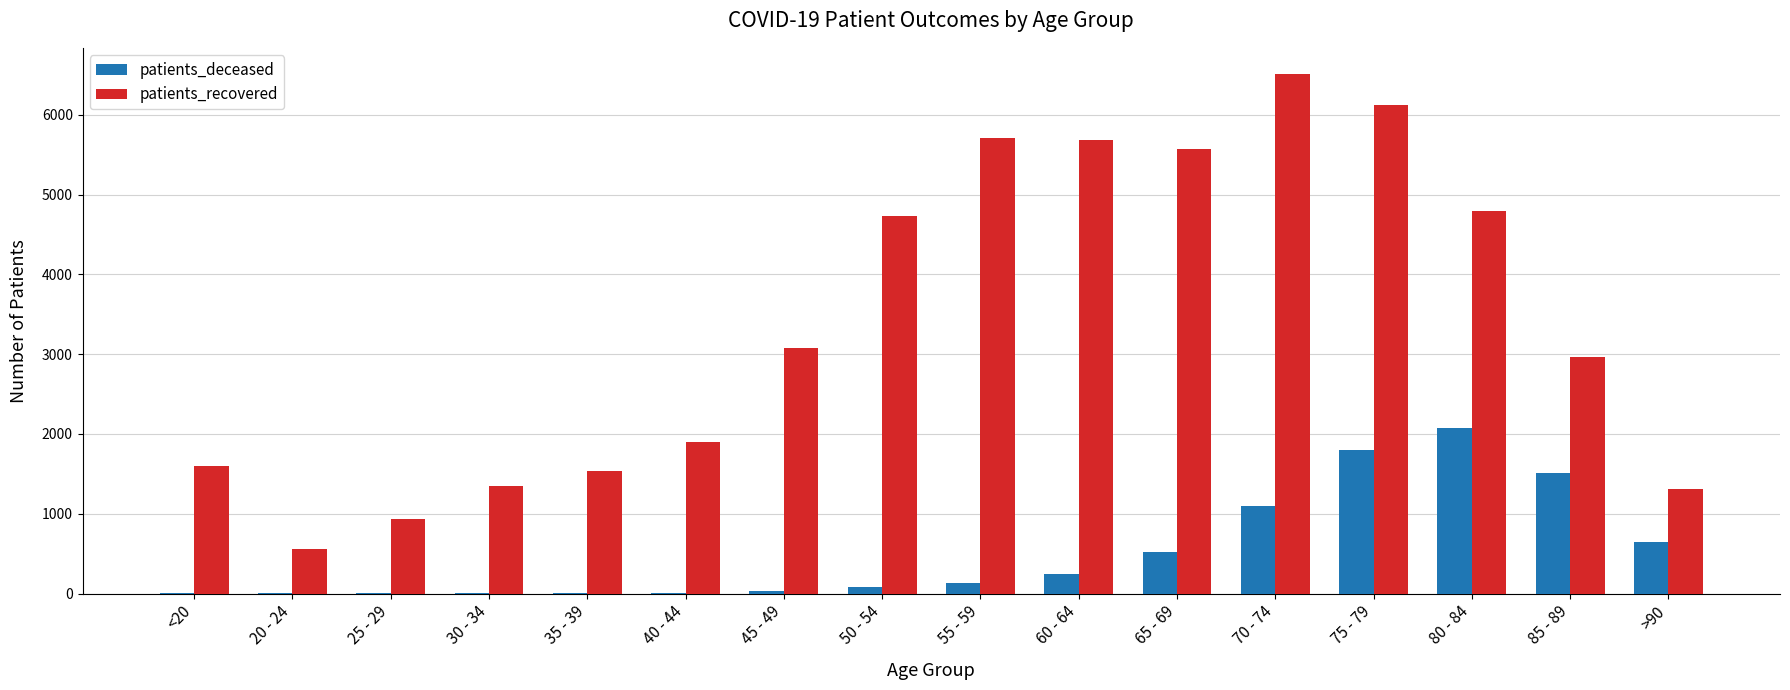

Which series changed the most between 30 - 34 and 85 - 89?

patients_recovered